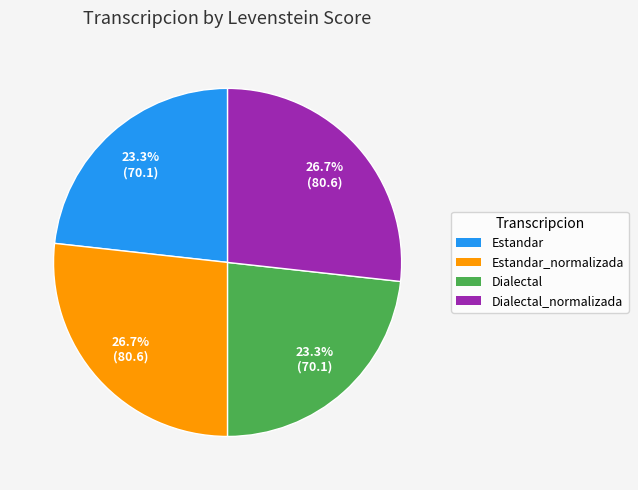

Which has a higher value, Estandar_normalizada or Dialectal?

Estandar_normalizada